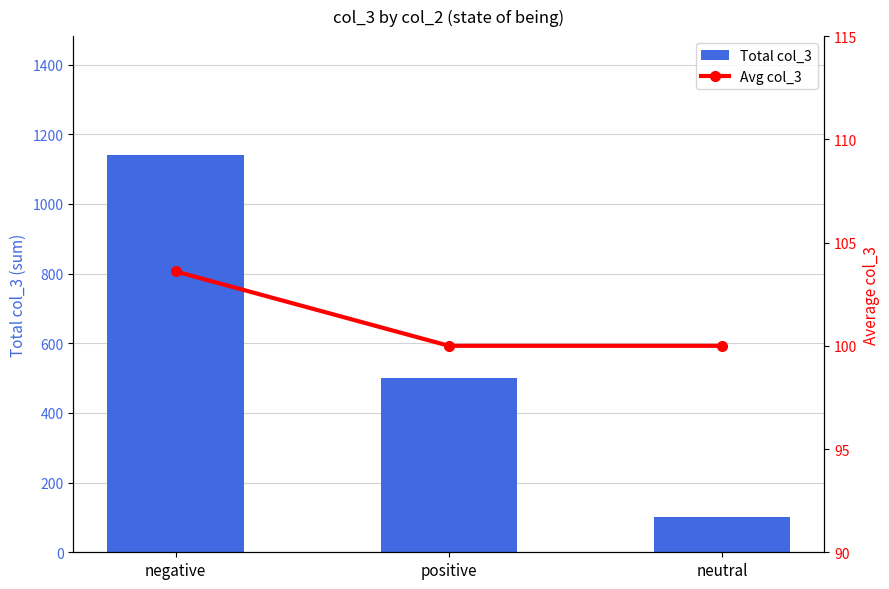

Reading left to right, transcribe all the data shown in this chart.

Total col_3: 1140.0	500.0	100.0
Avg col_3: 103.6	100.0	100.0